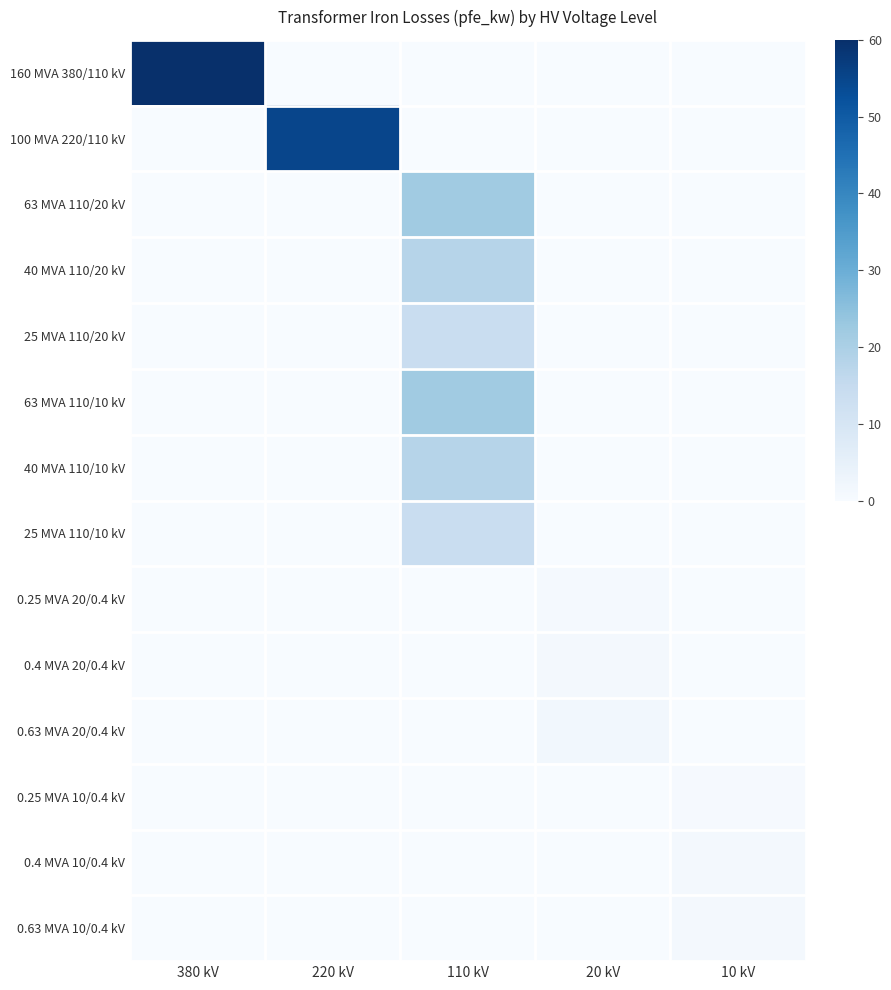

How many series are shown in this chart?

14